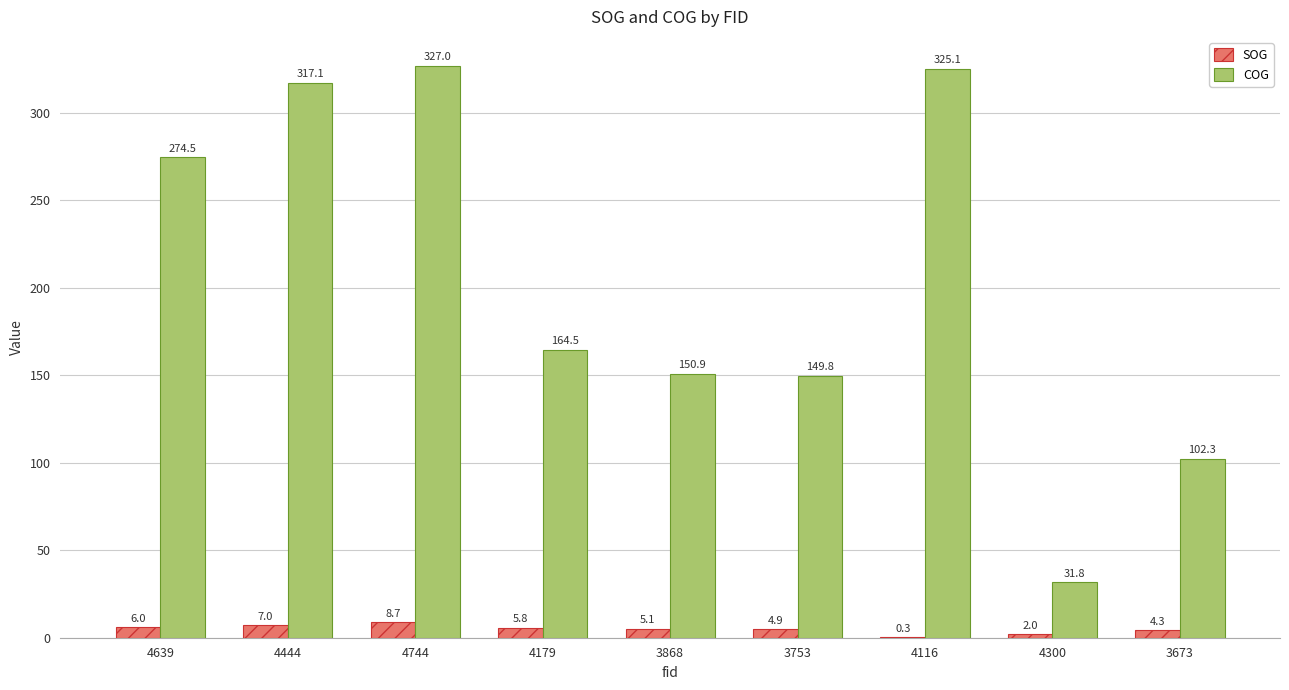

At which category does the chart reach its peak across all series?

4744